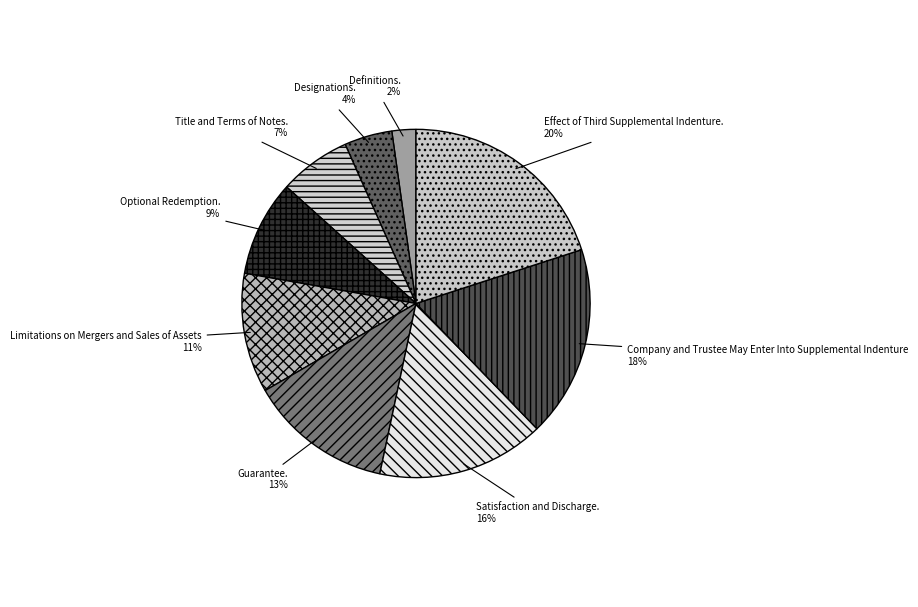

Is it true that Guarantee. is 13% of the pie?

True